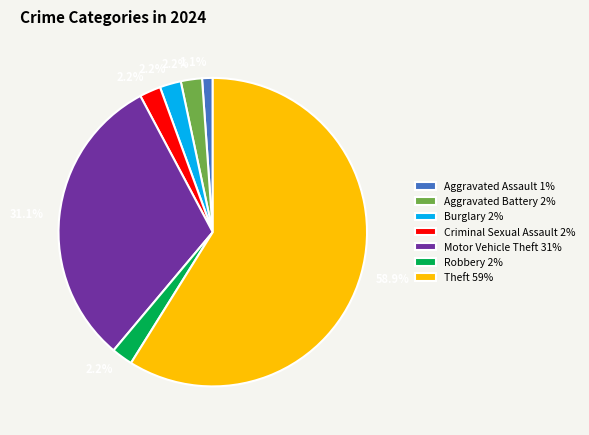

What portion of the pie excludes Aggravated Battery?

97.8%